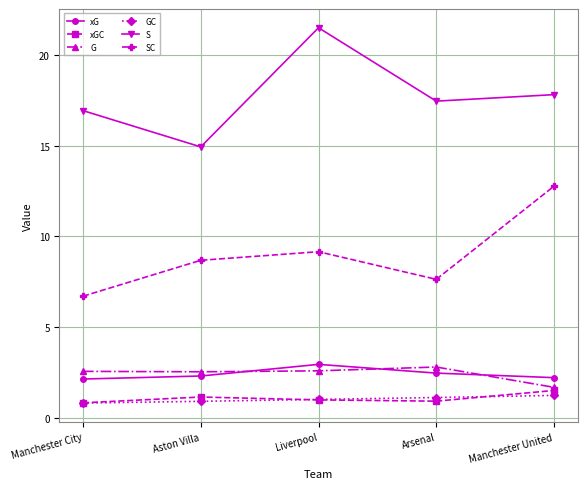

What position from the left is Liverpool?

3